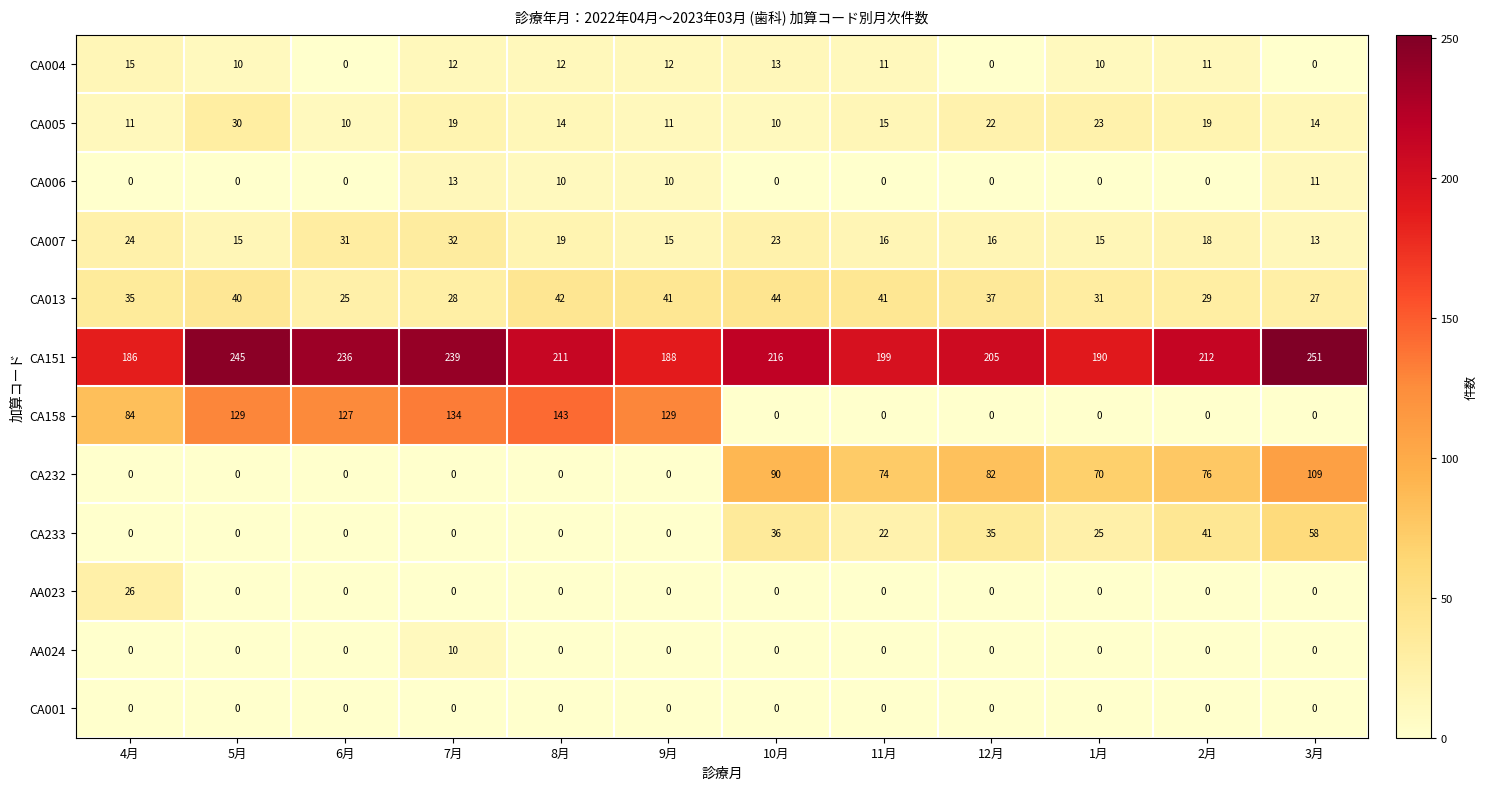

What is the sum of the CA004 values at 3月 and 11月?

11